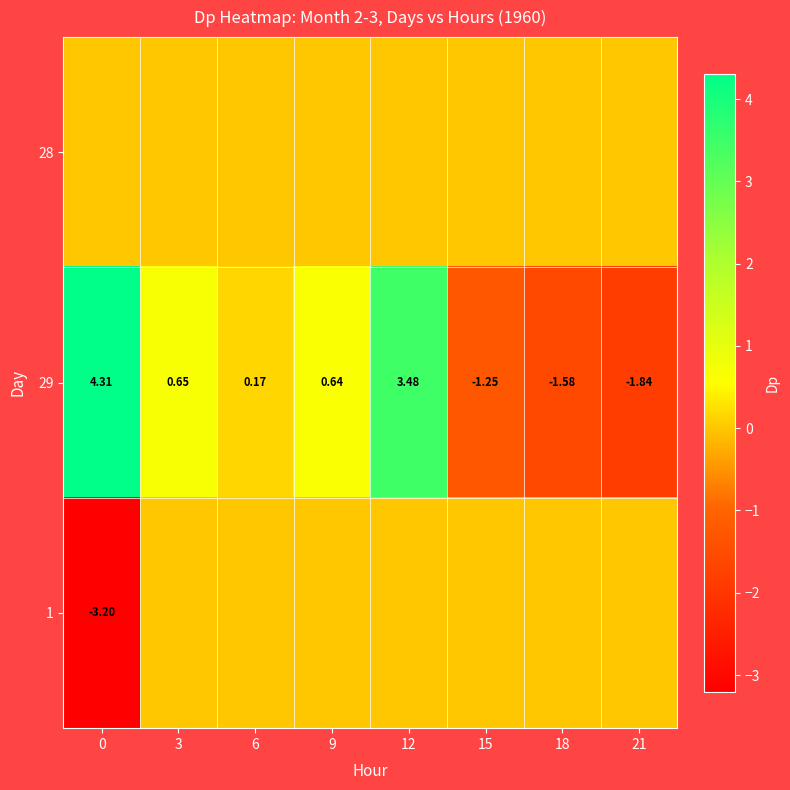

How many series are shown in this chart?

3